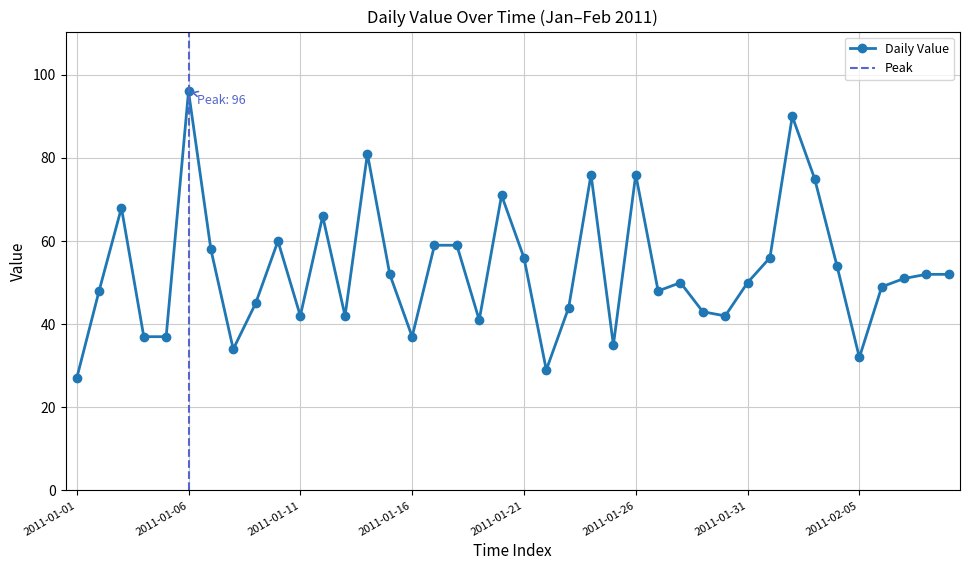

Rank the categories by value from lowest to highest.

2011-01-01, 2011-01-22, 2011-02-05, 2011-01-08, 2011-01-25, 2011-01-04, 2011-01-05, 2011-01-16, 2011-01-19, 2011-01-11, 2011-01-13, 2011-01-30, 2011-01-29, 2011-01-23, 2011-01-09, 2011-01-02, 2011-01-27, 2011-02-06, 2011-01-28, 2011-01-31, 2011-02-07, 2011-01-15, 2011-02-08, 2011-02-09, 2011-02-04, 2011-01-21, 2011-02-01, 2011-01-07, 2011-01-17, 2011-01-18, 2011-01-10, 2011-01-12, 2011-01-03, 2011-01-20, 2011-02-03, 2011-01-24, 2011-01-26, 2011-01-14, 2011-02-02, 2011-01-06